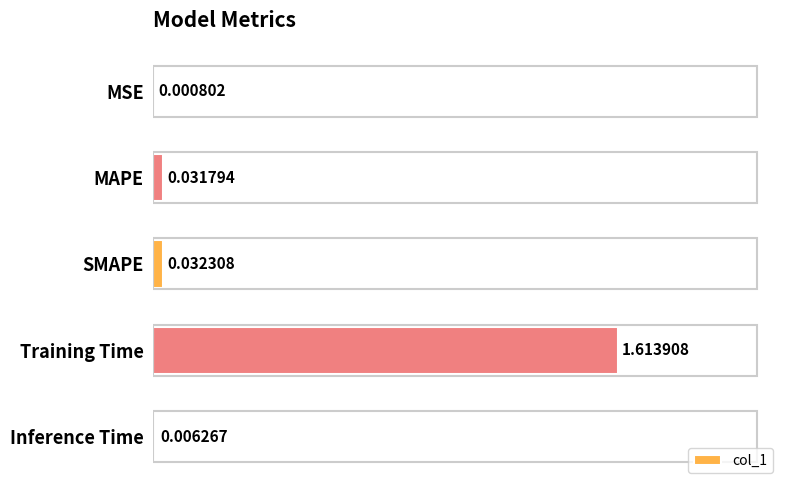

At which label is the value closest to 0?

MSE